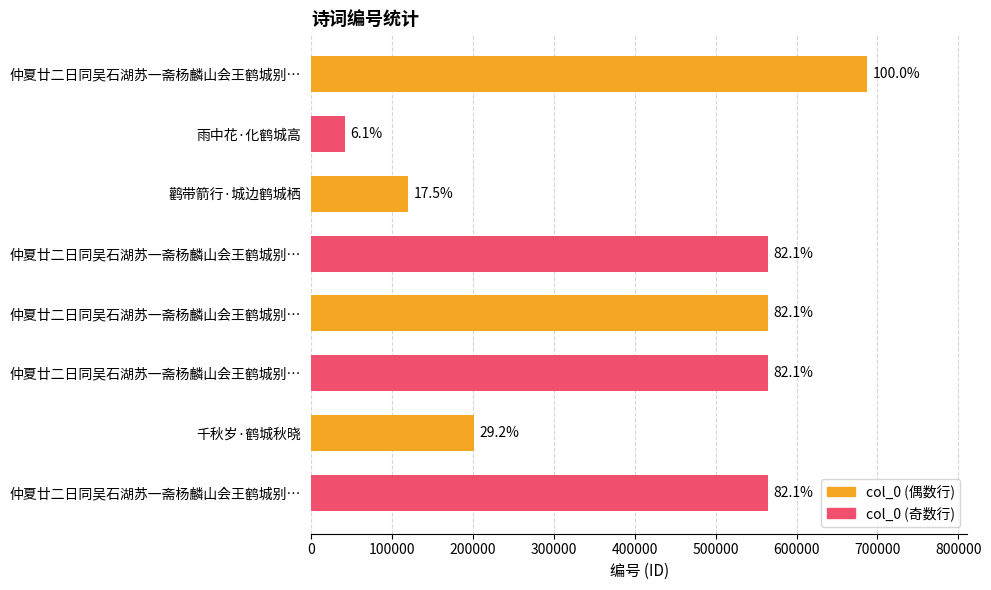

How many bars are there in total?

8